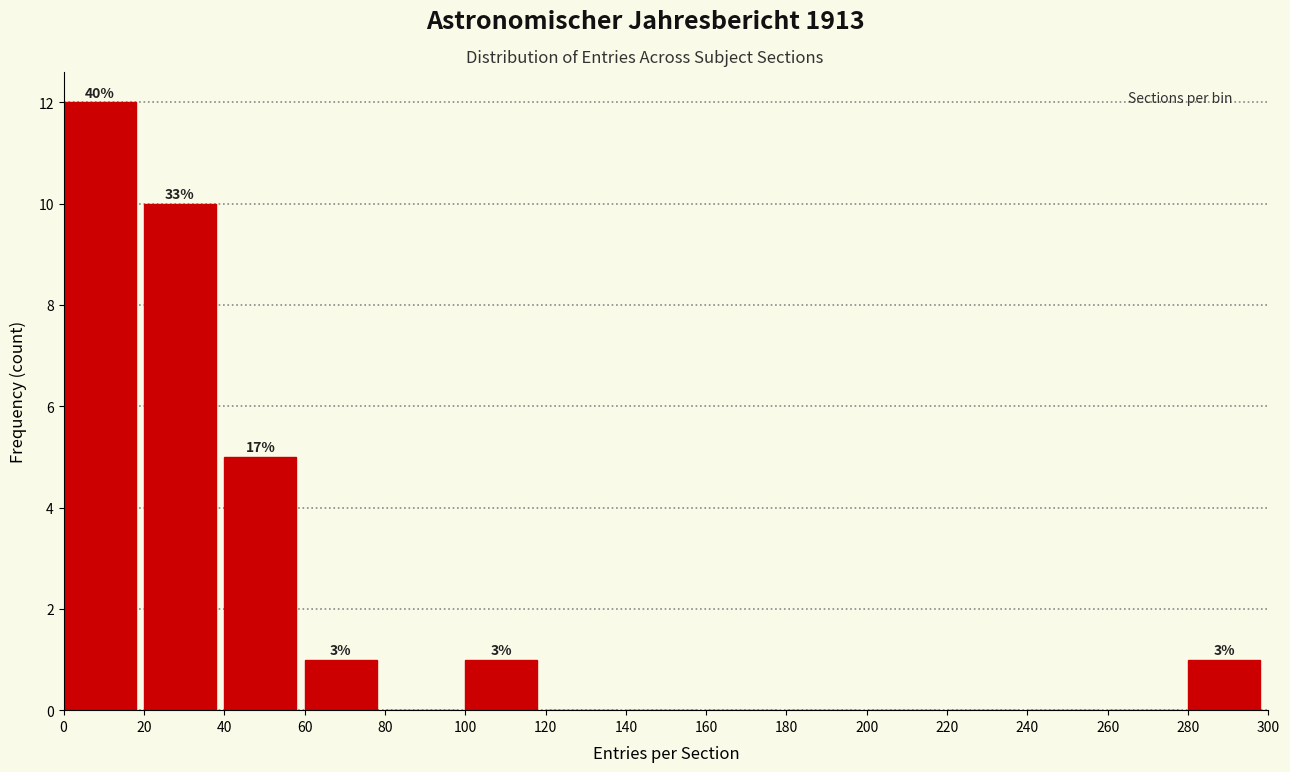

Over which range of the x-axis is the bar tallest?

0 to 20